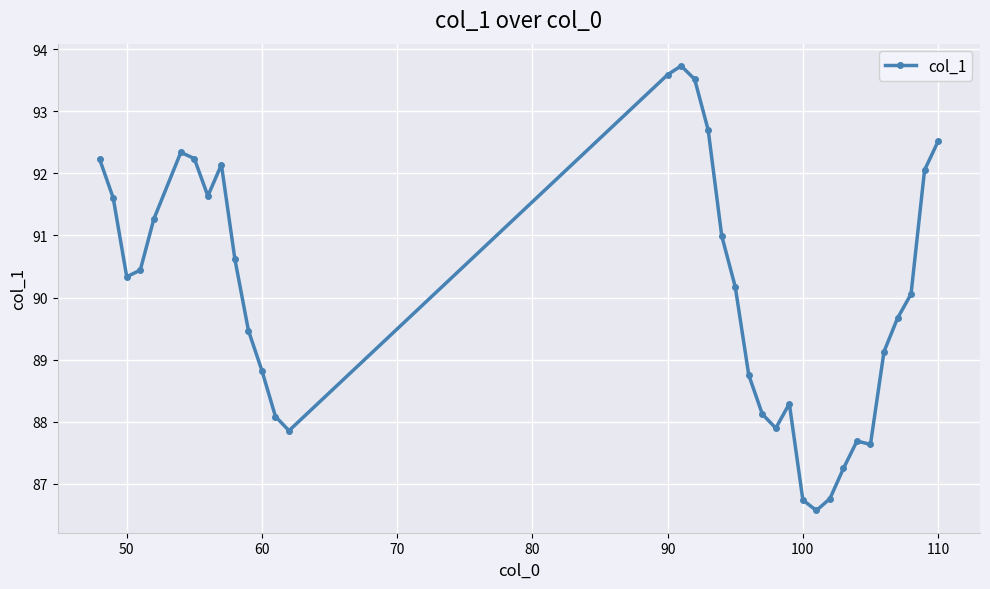

What is the value of the 18th point from the left?

92.7